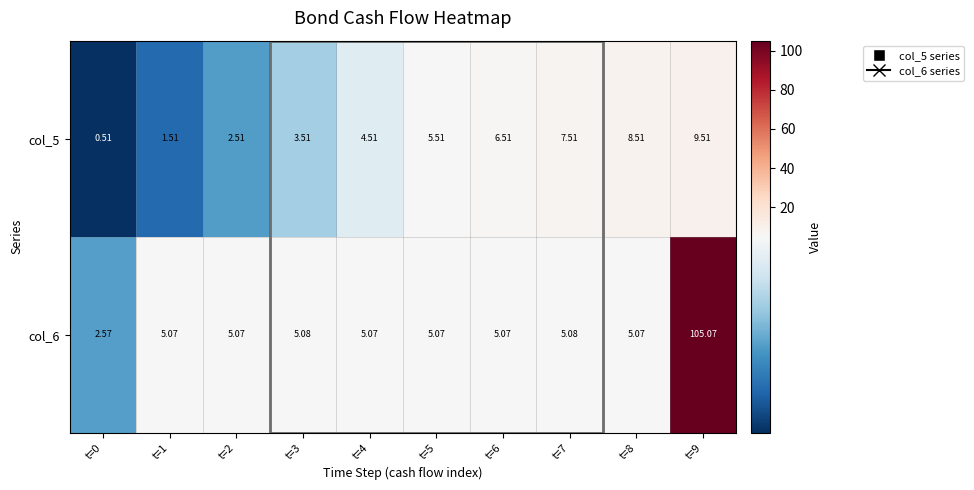

How many data points in col_5 are above 5?

5